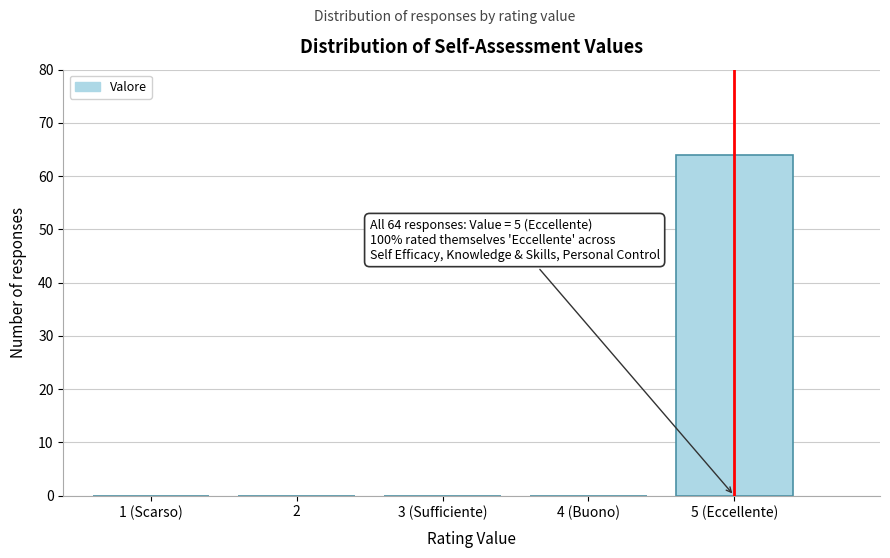

Reading left to right, what are all the values shown in this chart?

1 (Scarso)=0	2=0	3 (Sufficiente)=0	4 (Buono)=0	5 (Eccellente)=64